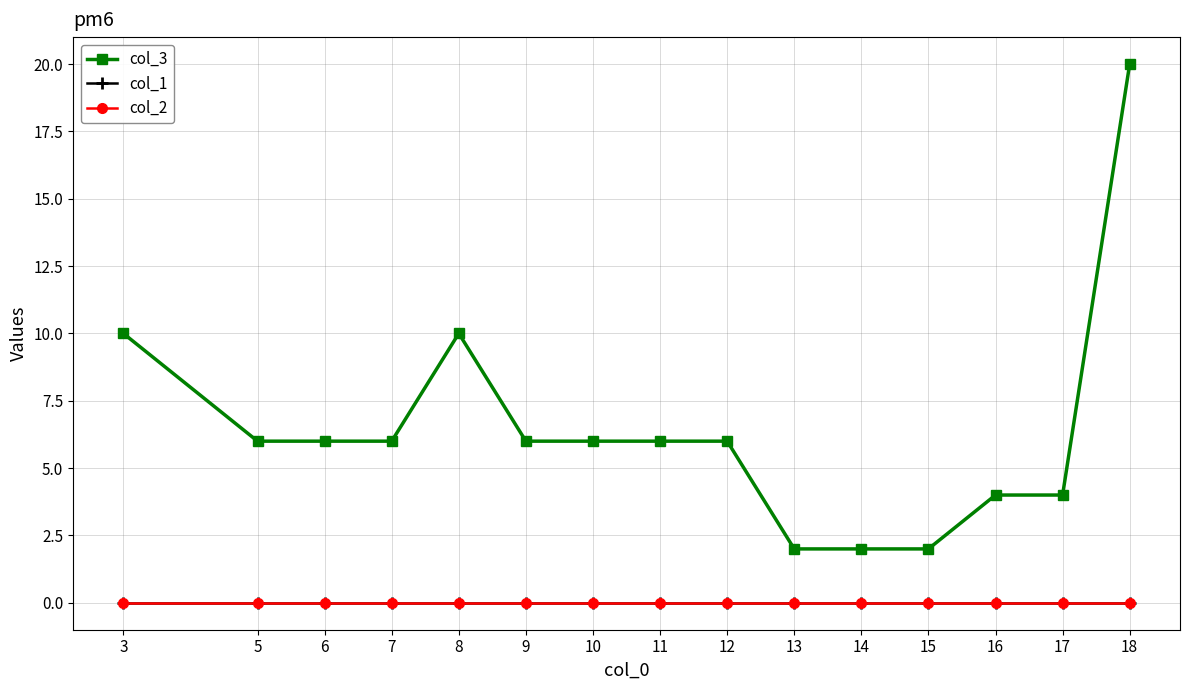

True or false: col_2 and col_3 cross at least once.

False